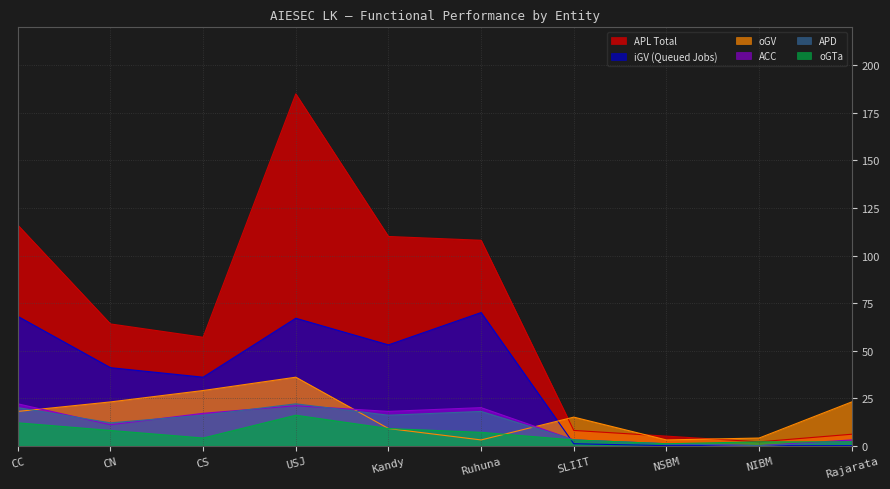

Where is the first local minimum for APL?

CS